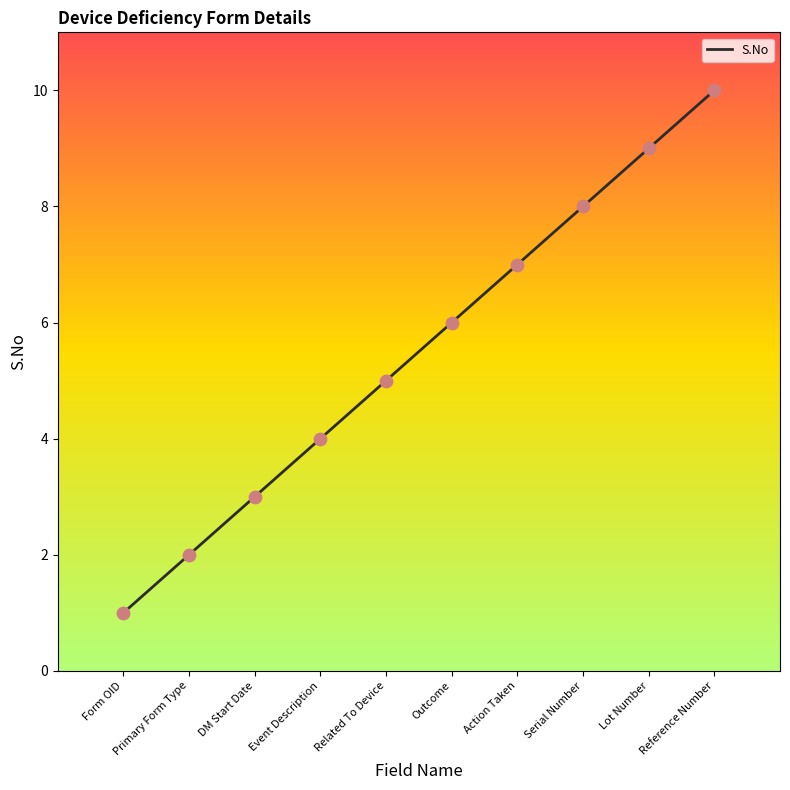

Between Form OID and Serial Number, which is larger?

Serial Number